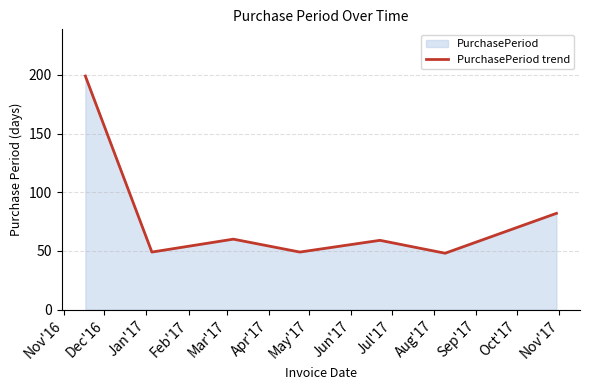

How many points are higher than both their immediate neighbors (excluding endpoints)?

2